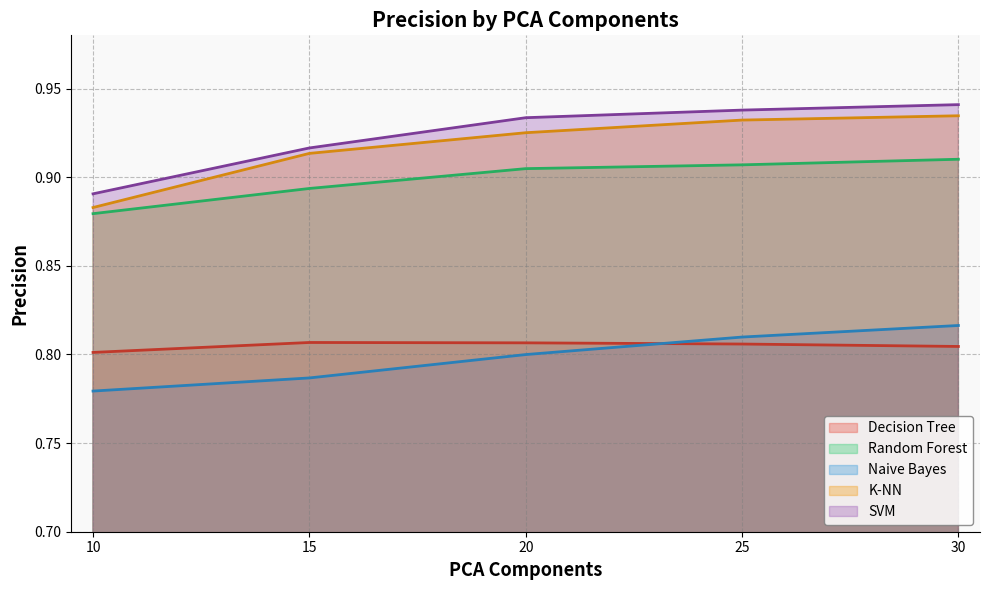

Count the number of categories in the chart.

5